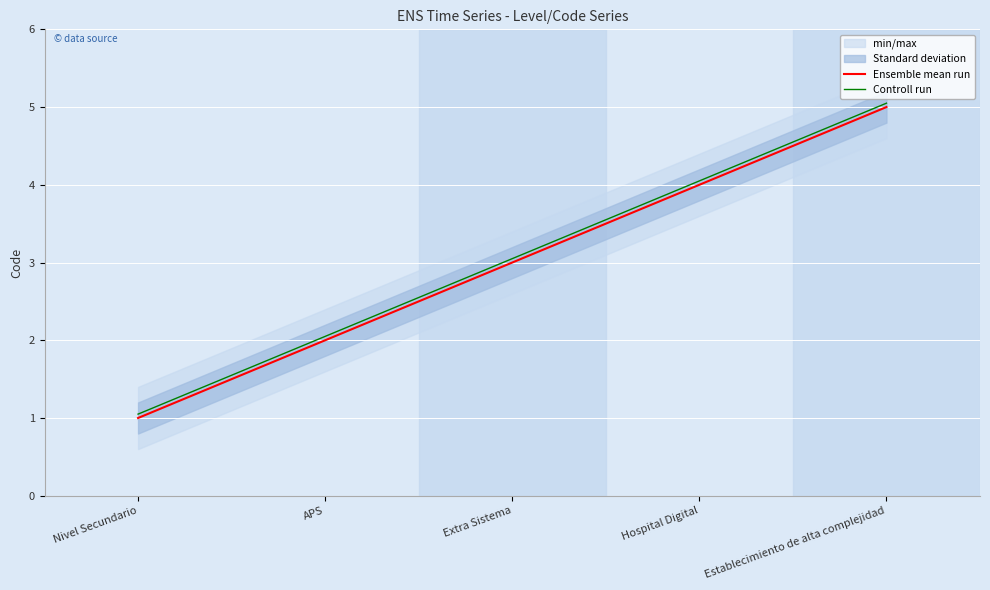

Is it true that Ensemble mean run equals 7.8 at Establecimiento de alta complejidad?

False